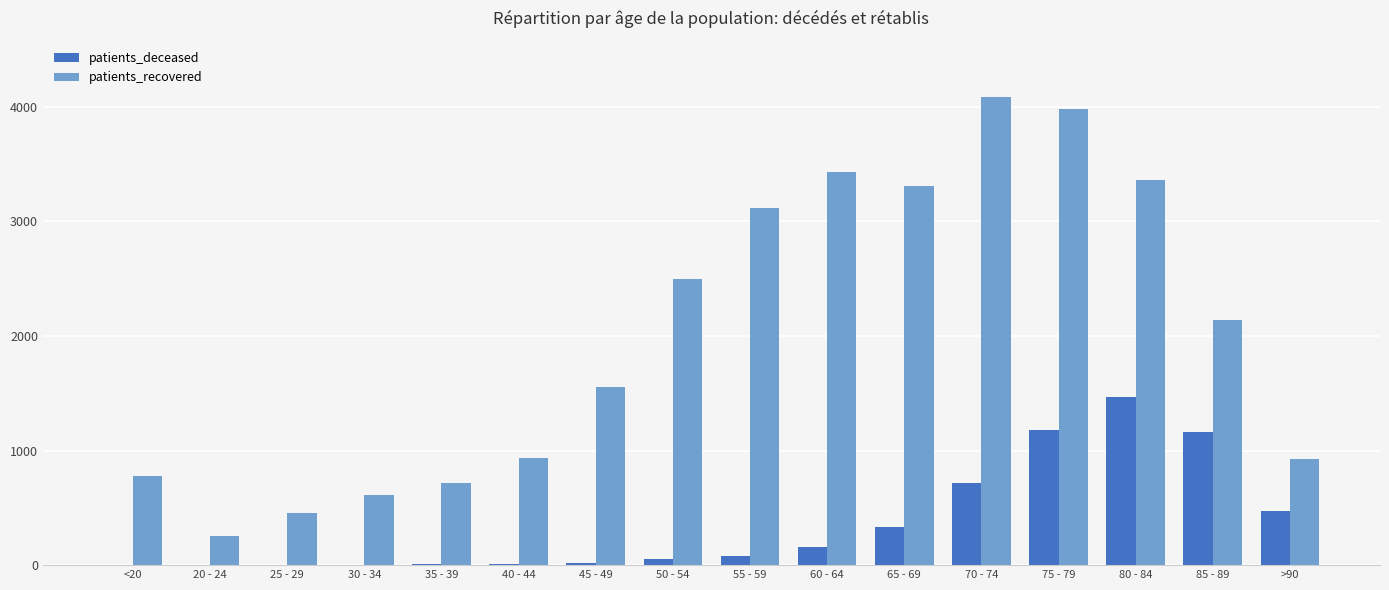

Which category has the highest value in the patients_deceased series?

80 - 84